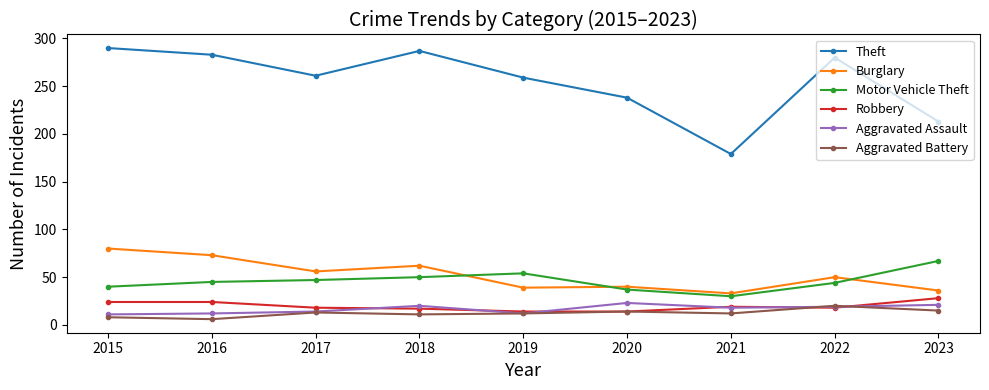

At how many categories does at least one series exceed 159?

9